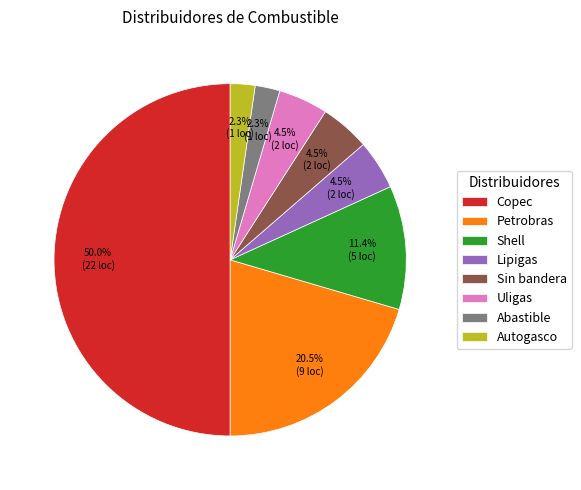

Which slice is the largest?

Copec